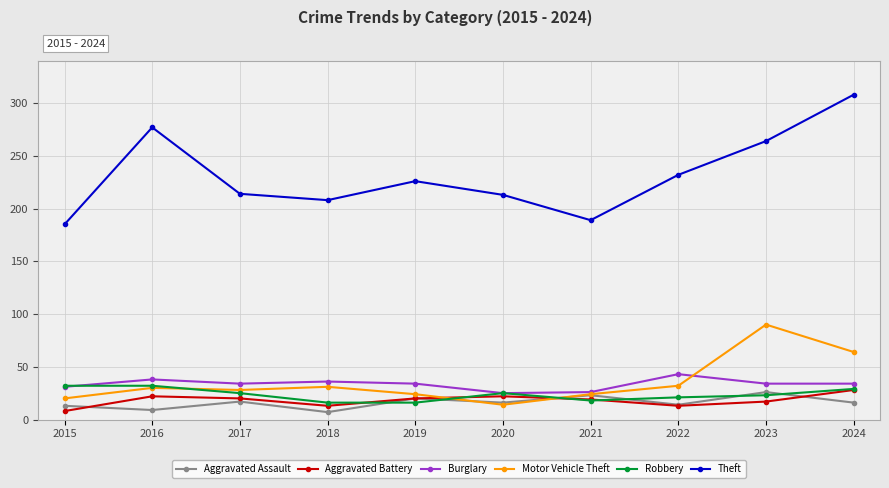

True or false: Burglary and Theft cross at least once.

False